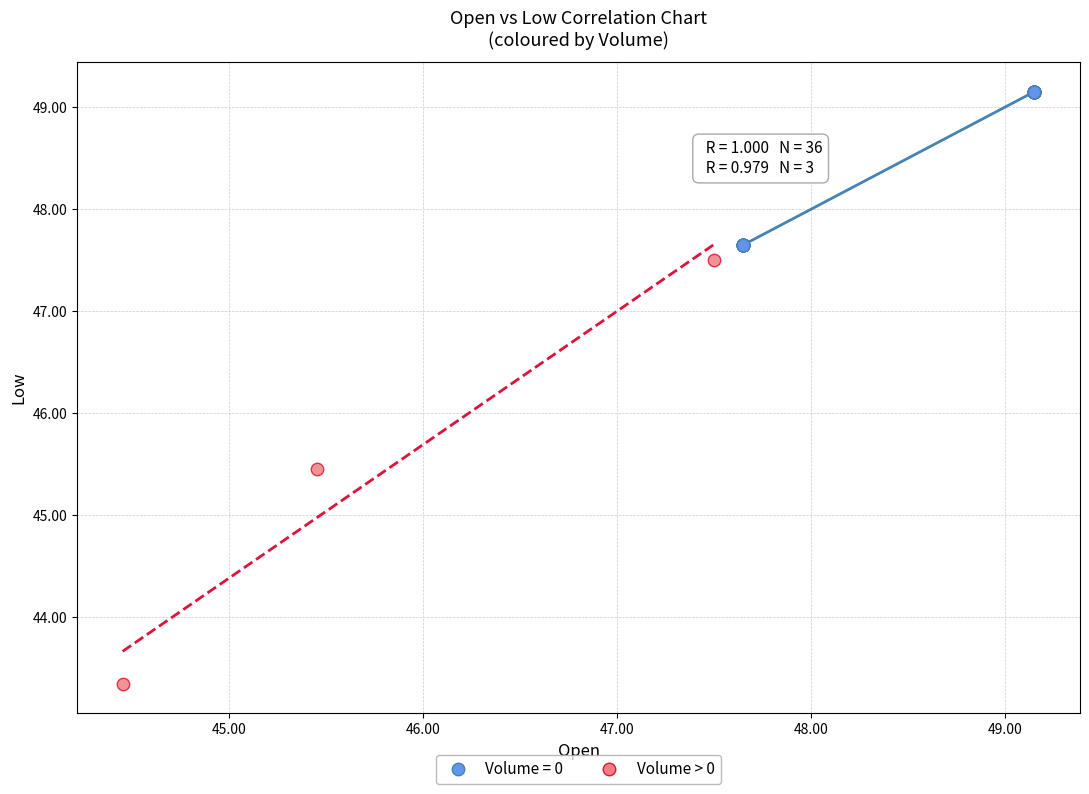

Which series has the widest spread of Y values?

Volume > 0